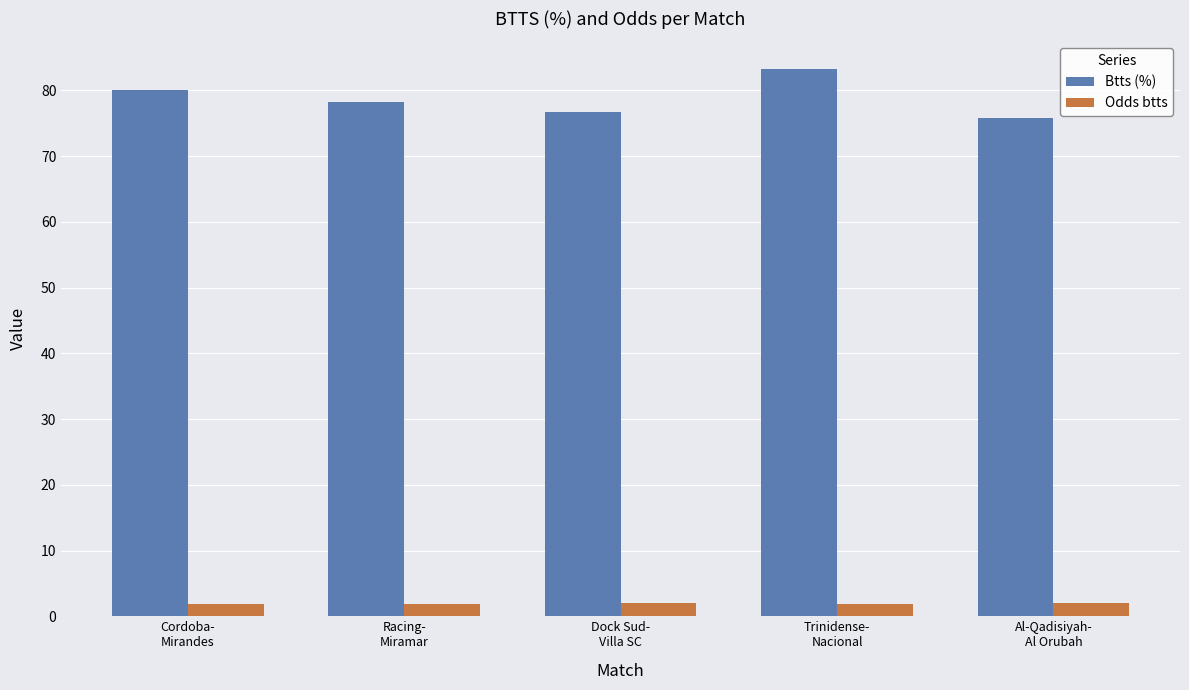

What is the difference between the maximum and minimum values in the Odds btts series?

0.2